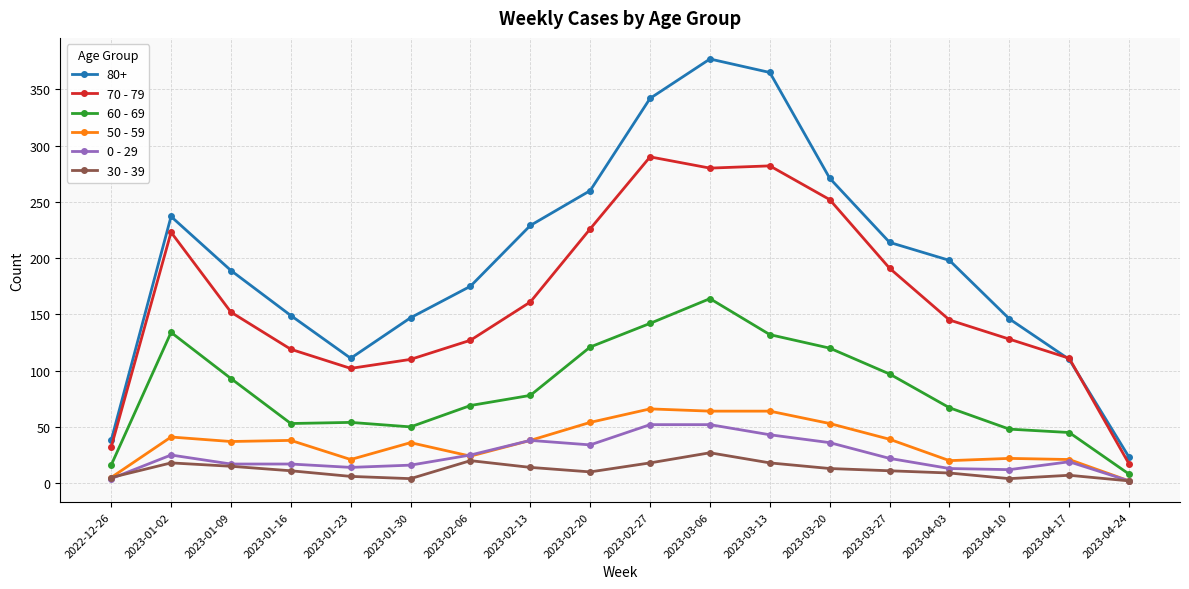

What are all the series names shown in the legend?

80+, 70 - 79, 60 - 69, 50 - 59, 0 - 29, 30 - 39